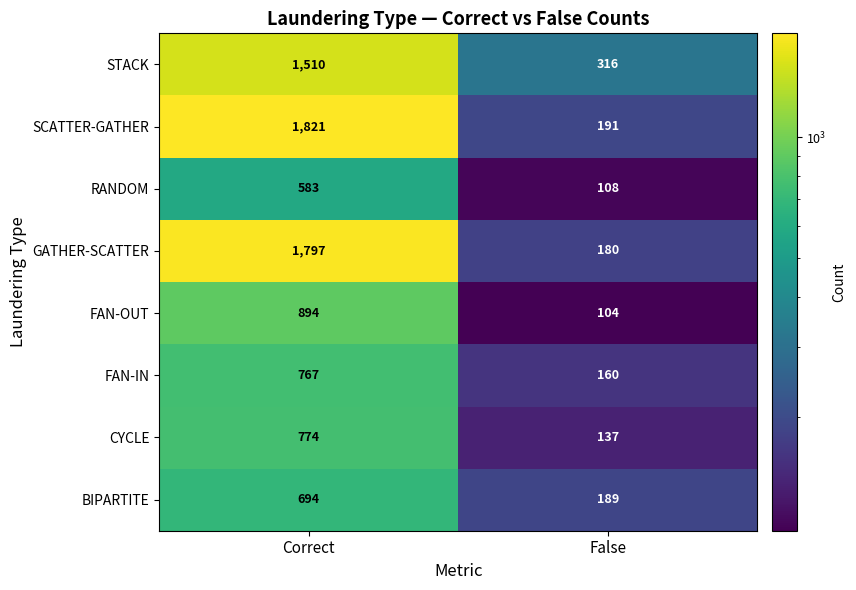

Rank the series by their maximum value, from lowest to highest.

RANDOM, BIPARTITE, FAN-IN, CYCLE, FAN-OUT, STACK, GATHER-SCATTER, SCATTER-GATHER